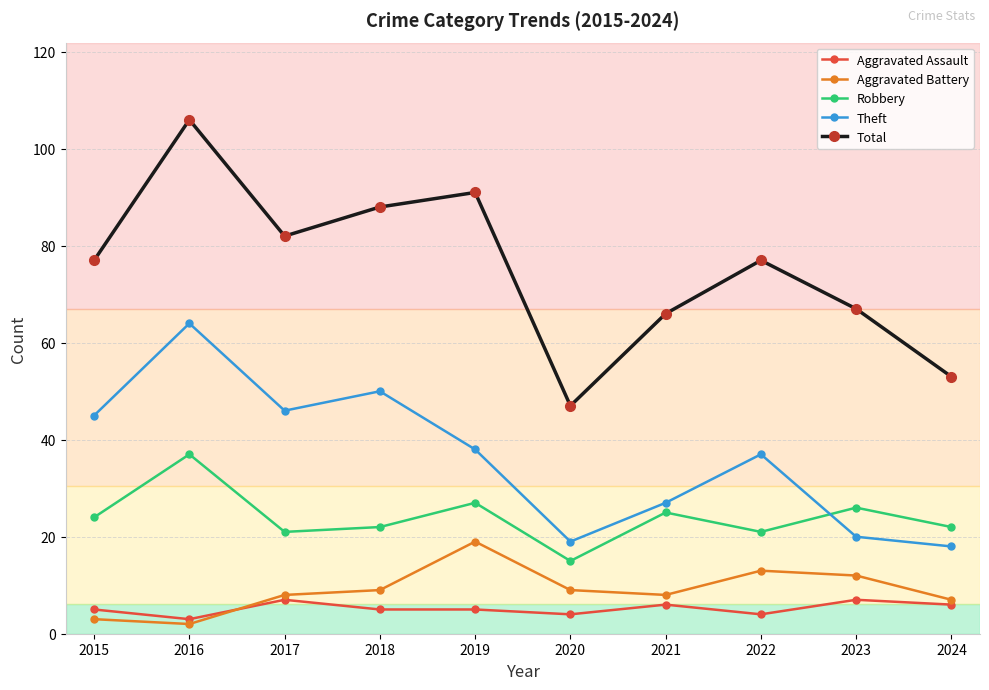

How many interior local valleys does the Theft series have?

2